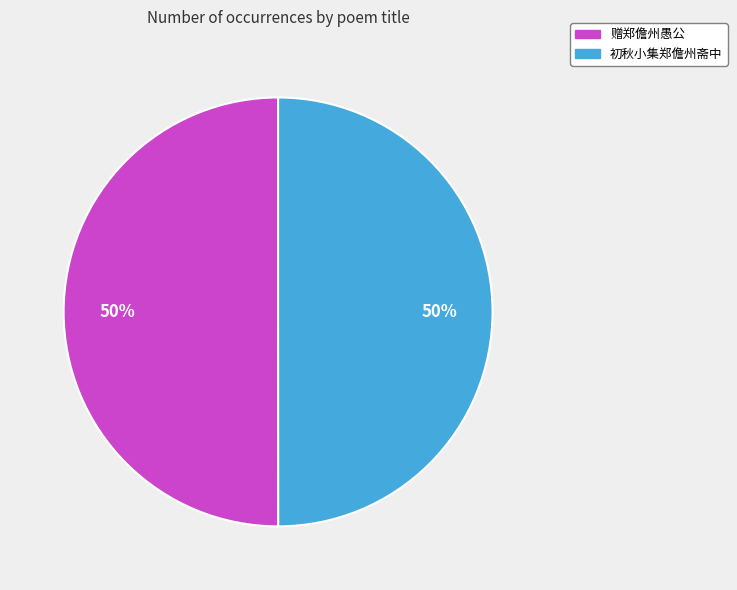

Approximately how many times larger is the value at 初秋小集郑儋州斋中 compared to 赠郑儋州愚公?

1.0